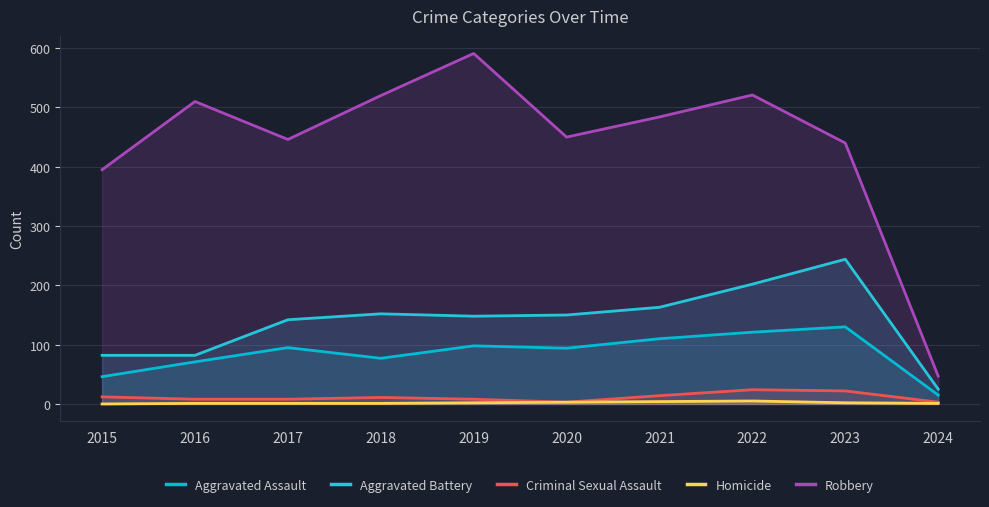

True or false: Homicide and Aggravated Battery intersect in this chart.

False